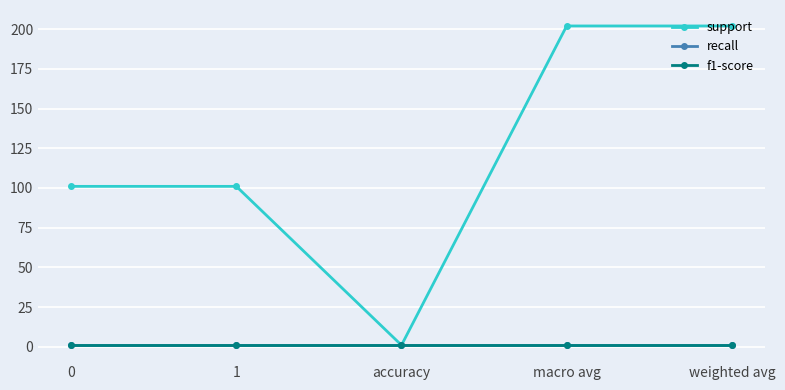

At which category is the sum across all series the highest?

macro avg